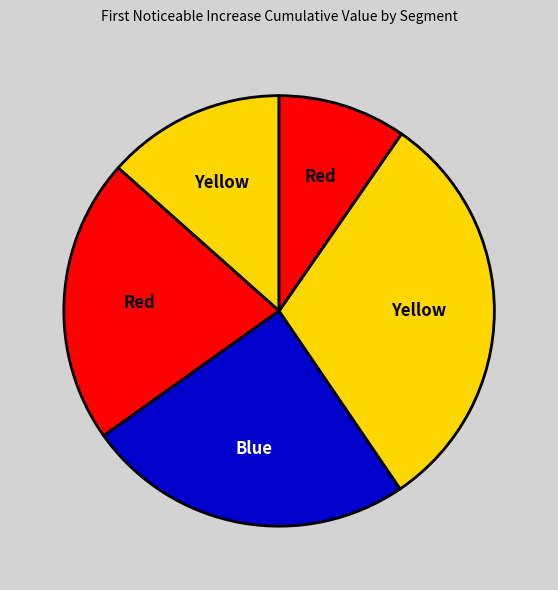

How many slices are in this pie chart?

5